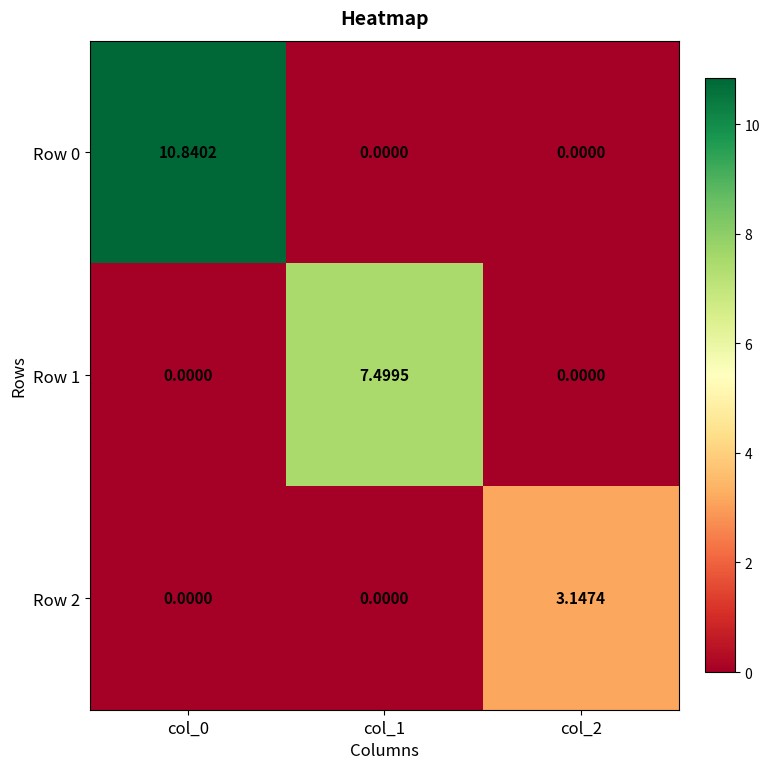

Between col_0 and col_1, which series saw the biggest shift?

Row 0